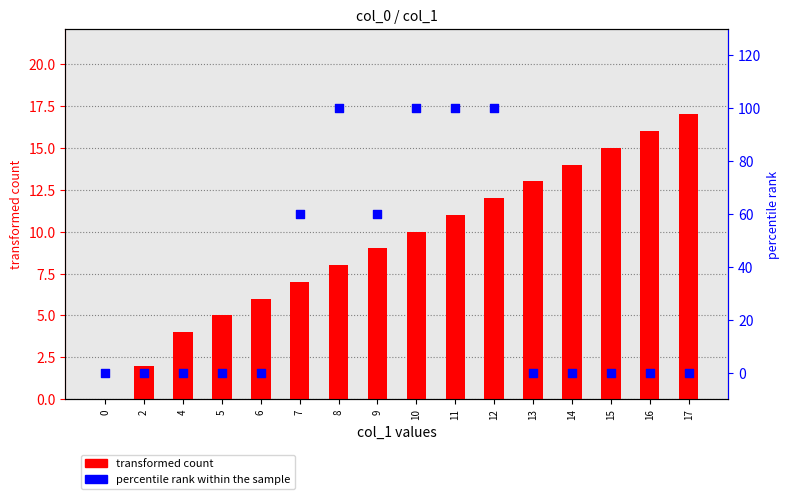

At how many categories does at least one series exceed 57?

6